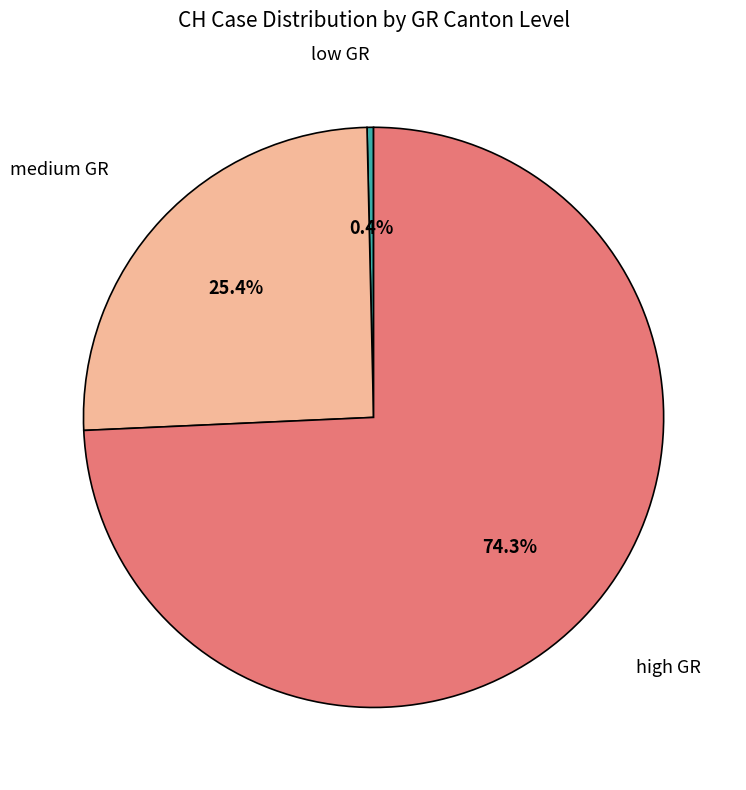

Is there a majority slice in this chart?

Yes